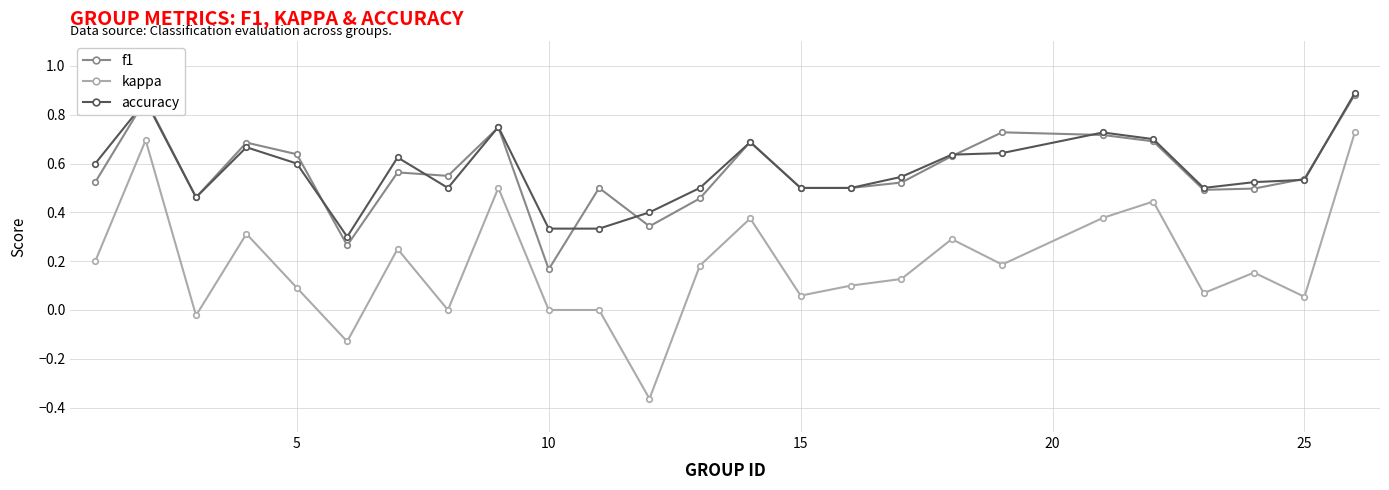

True or false: f1 has more than 0 points higher than both neighbors.

True